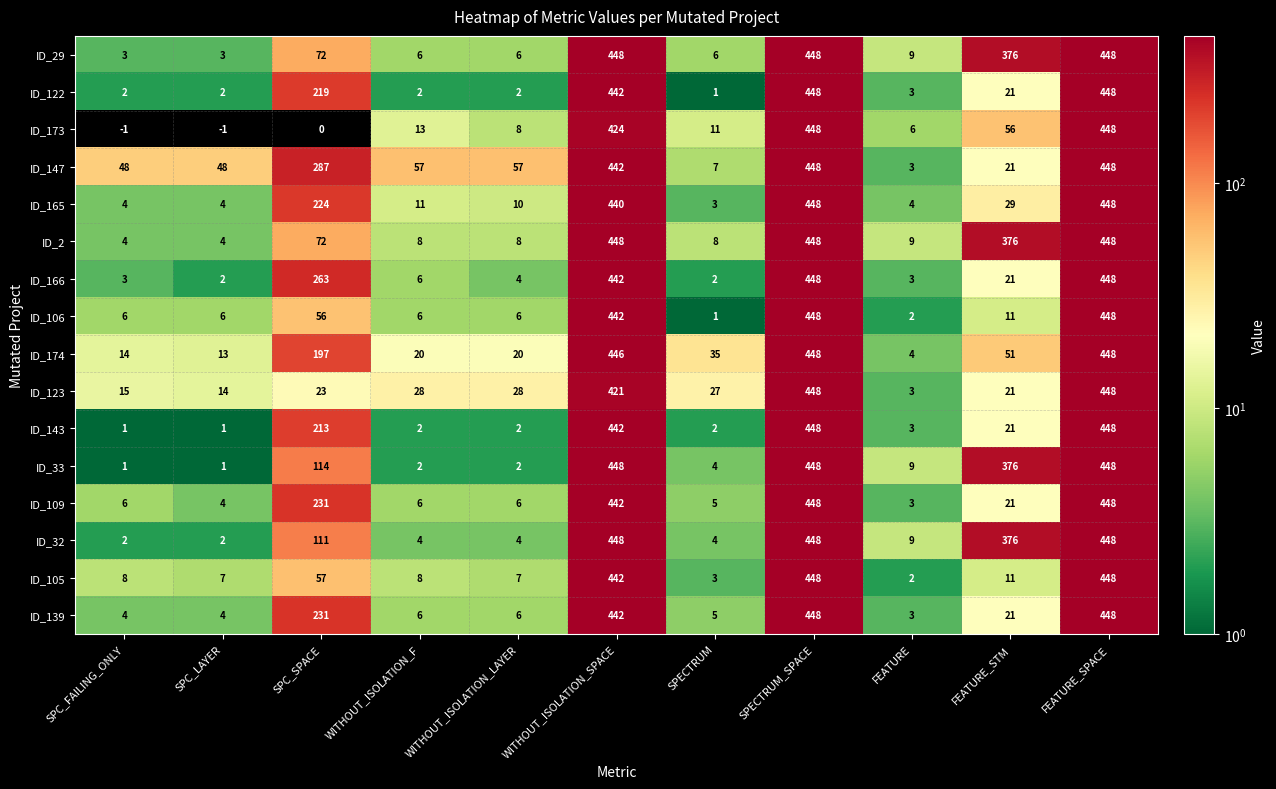

What is the difference between the second highest and second lowest values in the ID_122 series?

446